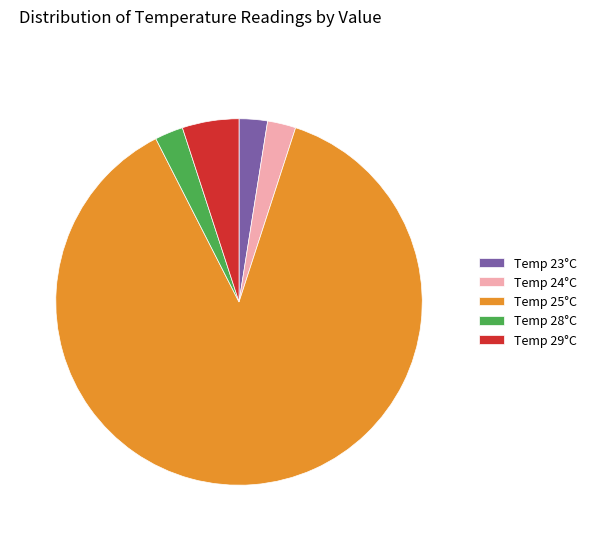

Count the number of slices in the pie.

5